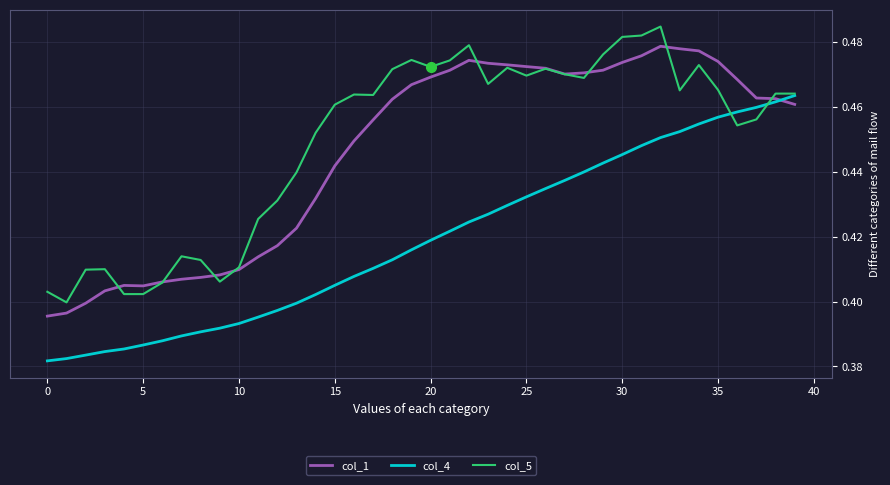

Rank the series by their maximum value, from highest to lowest.

col_5, col_1, col_4